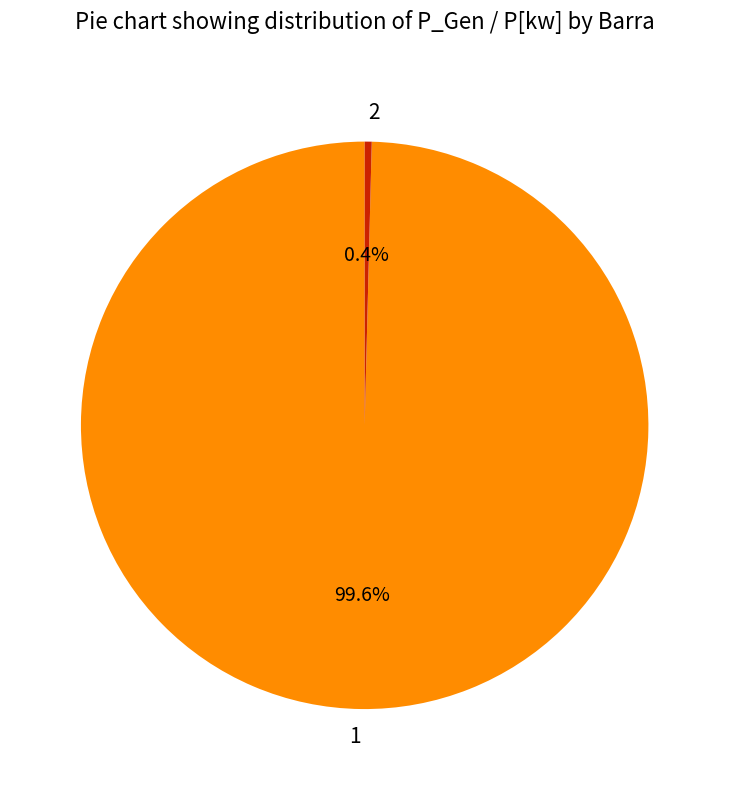

Rank the categories by value from highest to lowest.

1, 2